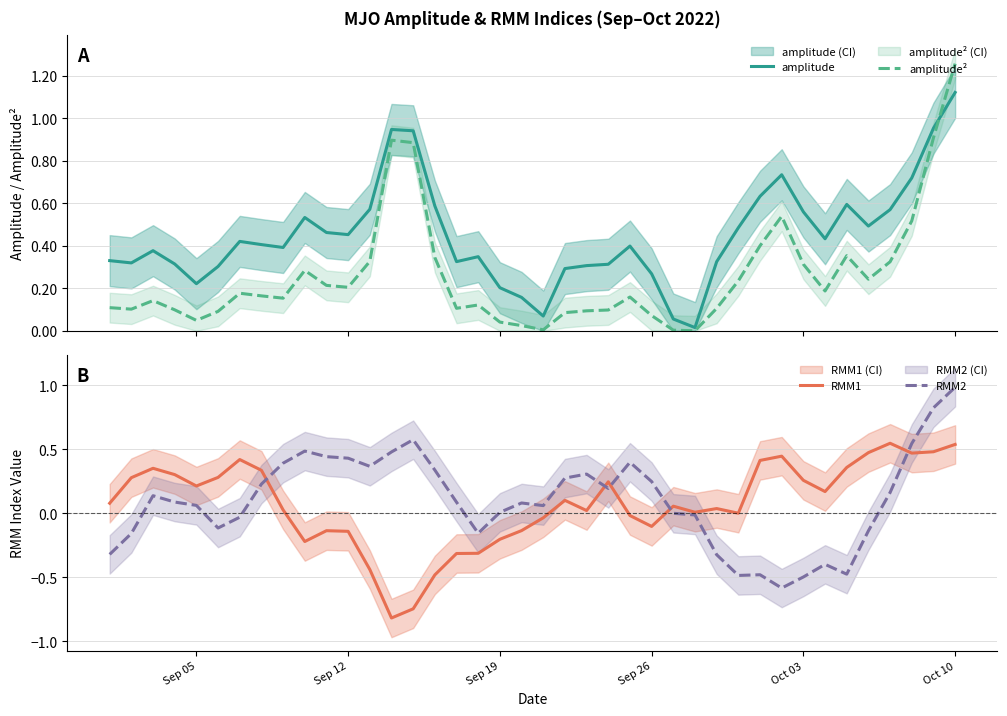

Is this an area chart (filled region under the line)?

No